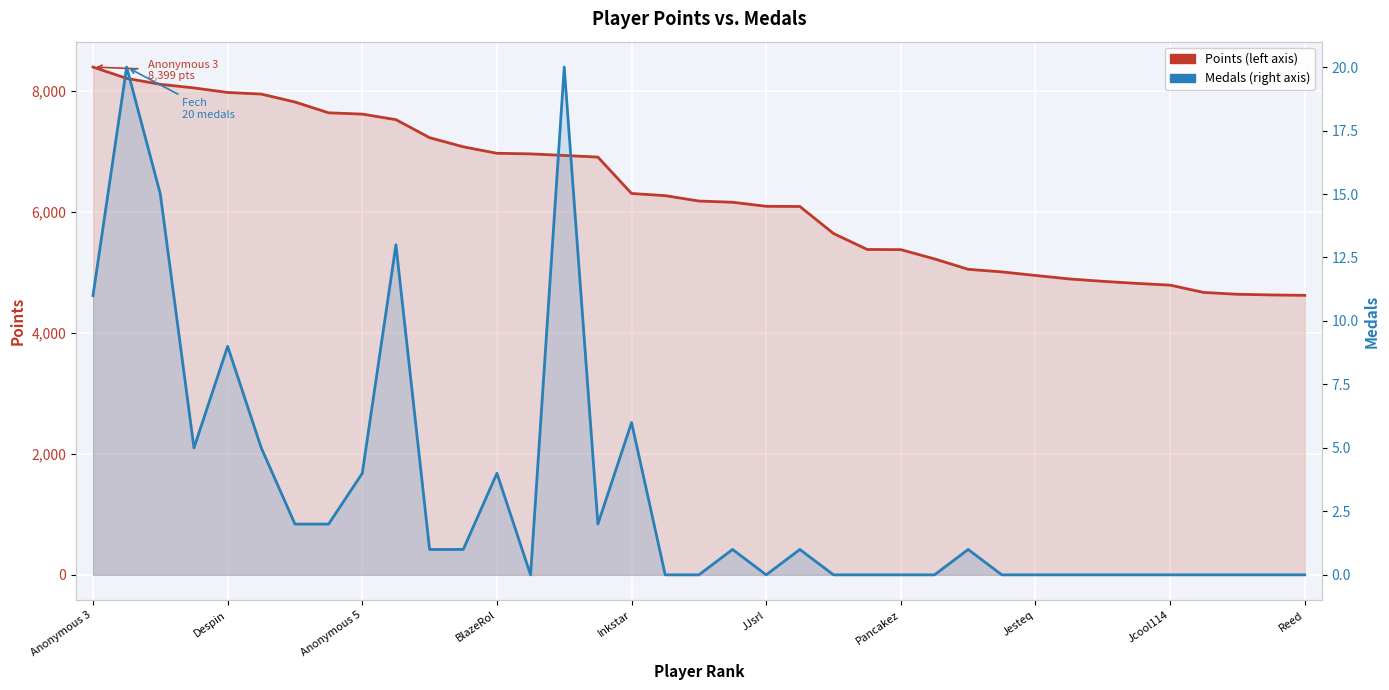

Reading left to right, extract all data points from this chart.

Points: 8399	8212	8114	8054	7979	7952	7821	7642	7621	7529	7231	7080	6973	6963	6937	6910	6308	6272	6183	6163	6096	6093	5646	5382	5379	5226	5054	5011	4952	4895	4855	4821	4792	4671	4641	4630	4623
Medals: 11	20	15	5	9	5	2	2	4	13	1	1	4	0	20	2	6	0	0	1	0	1	0	0	0	0	1	0	0	0	0	0	0	0	0	0	0